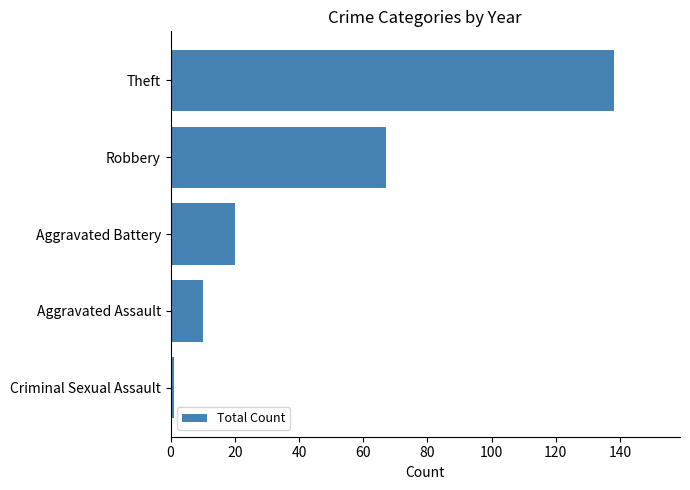

The value at Robbery is 67. True or false?

True